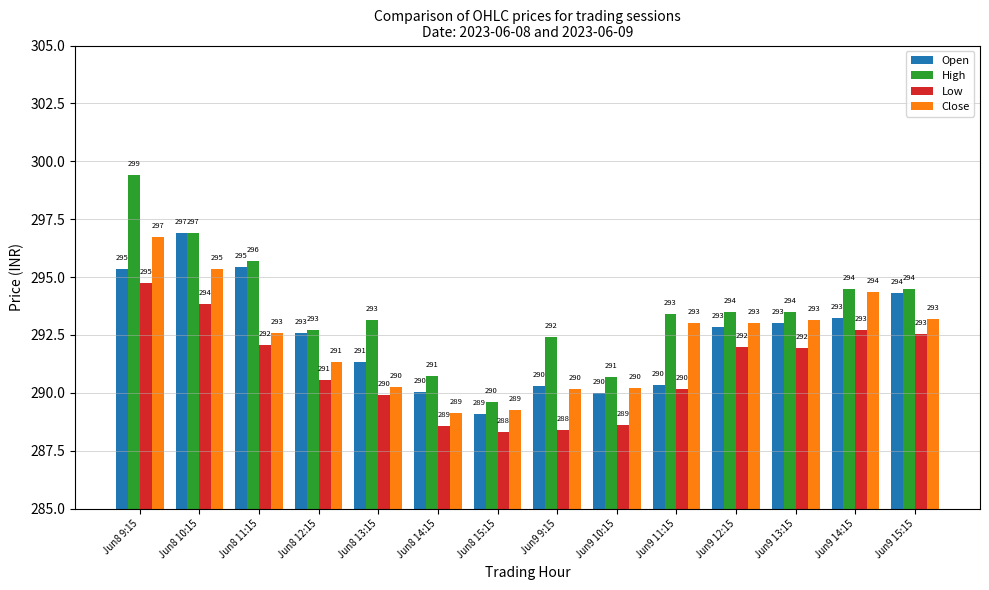

How many data points in High are above 293?

9